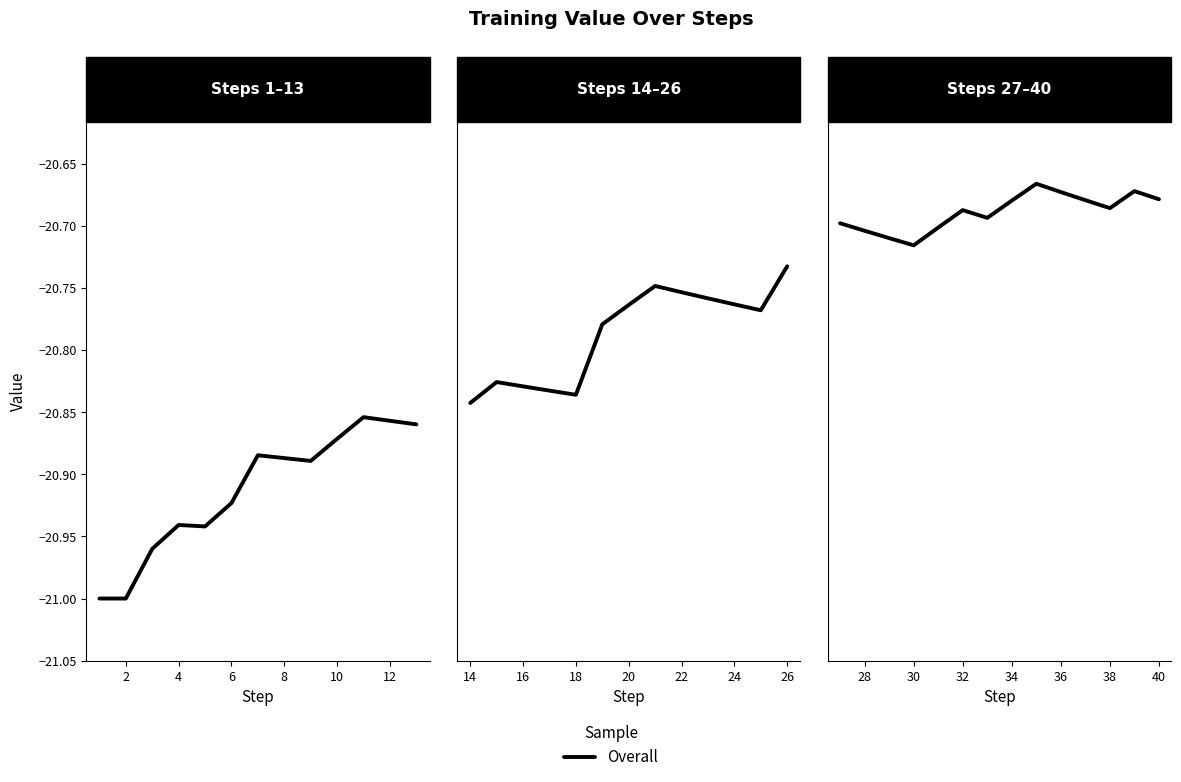

True or false: there are more than 1 points higher than both neighbors.

True